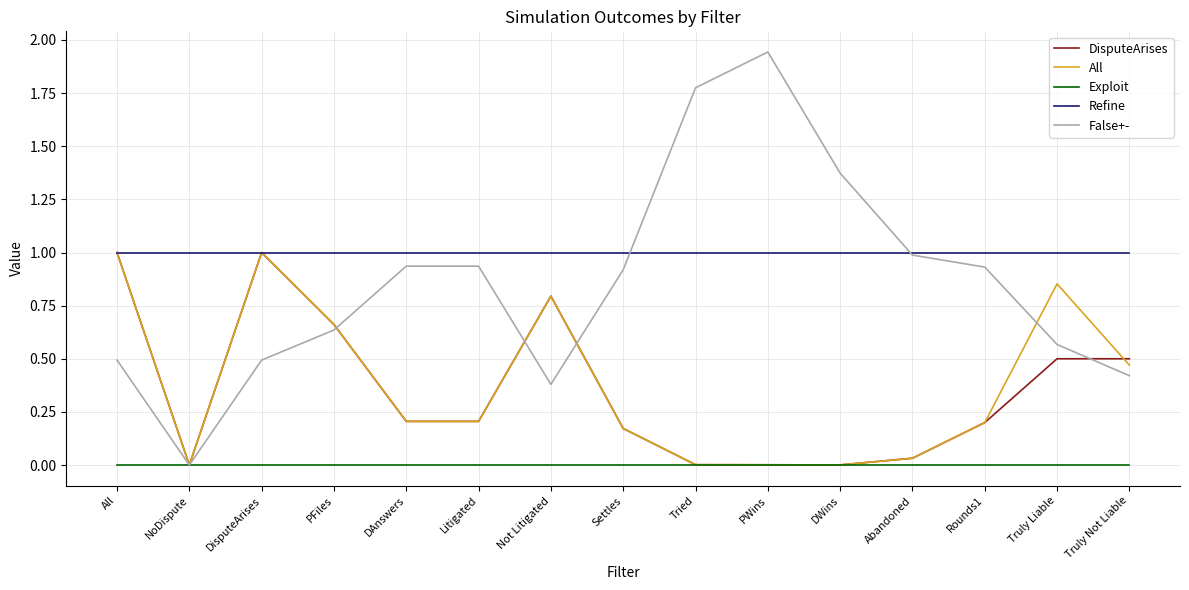

Which label corresponds to the largest value in the chart?

PWins